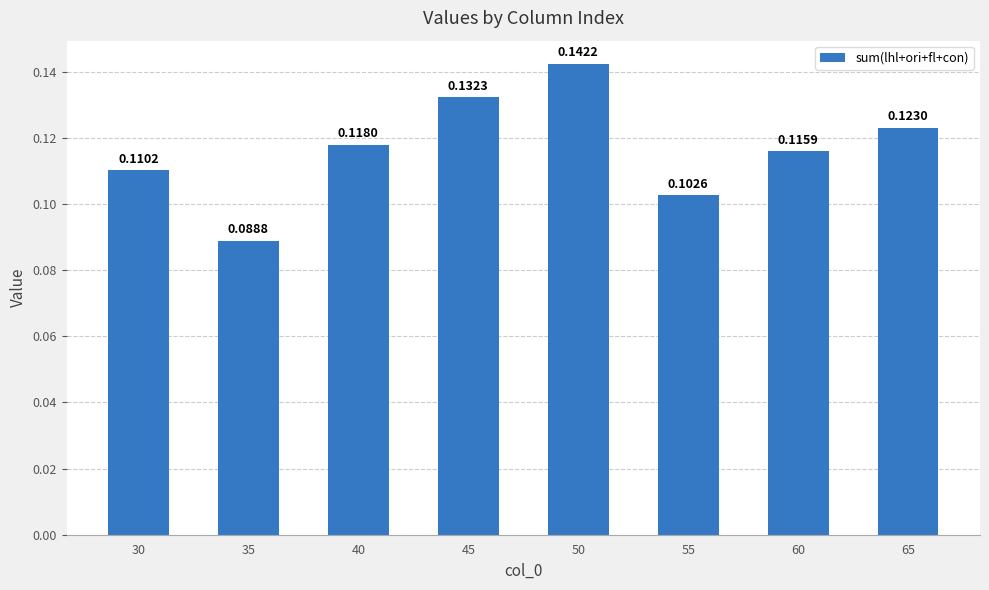

List the labels in order of value, smallest first.

35, 55, 30, 60, 40, 65, 45, 50